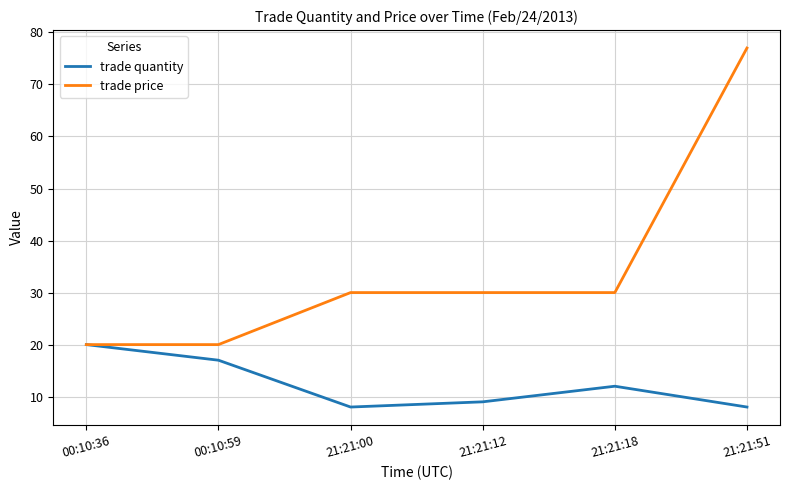

True or false: trade price has a value of 30 at 21:21:18.

True